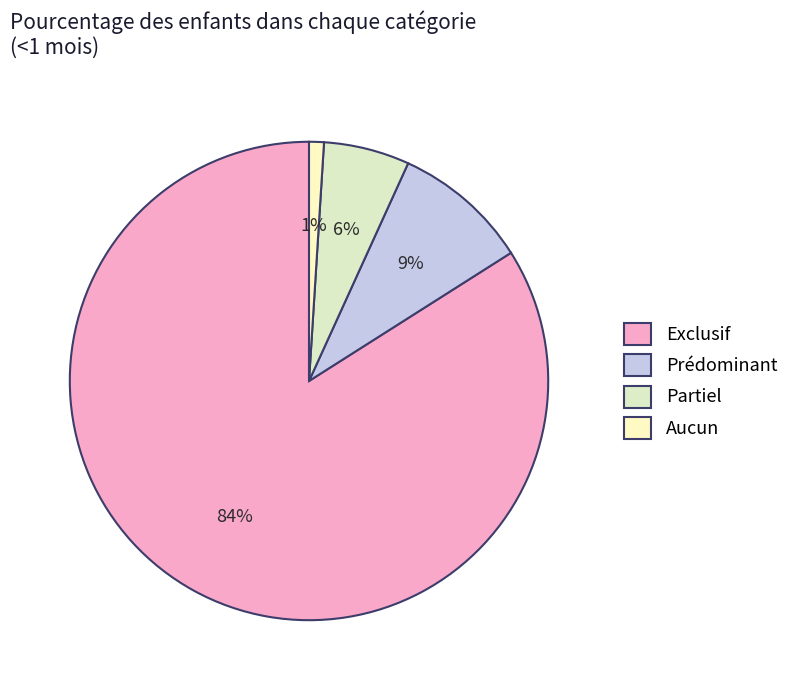

Which category has the smallest portion of the pie?

Aucun